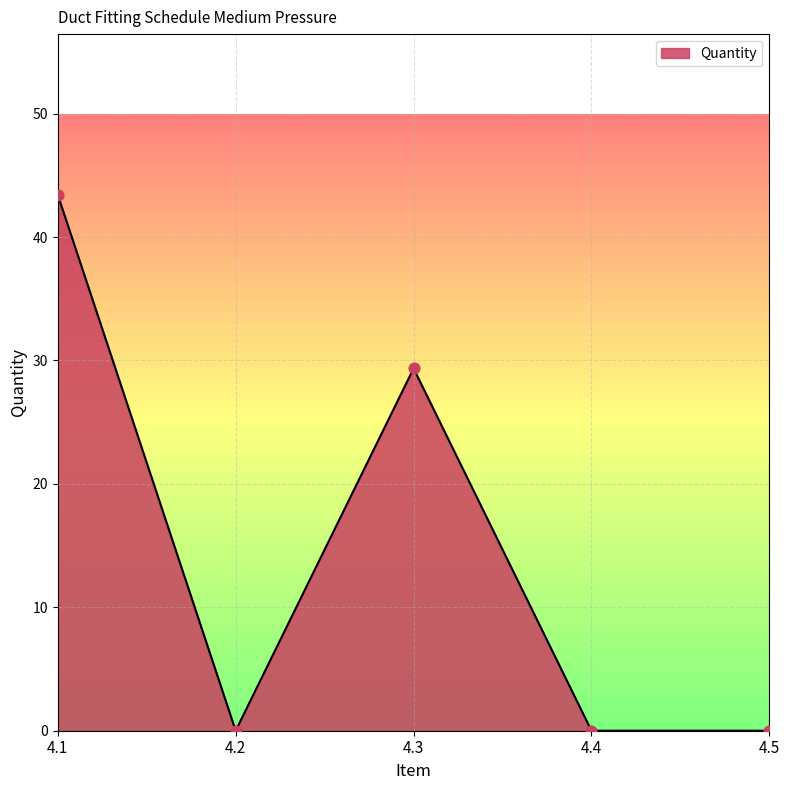

What is the change in value from 4.1 to 4.5?

-43.4